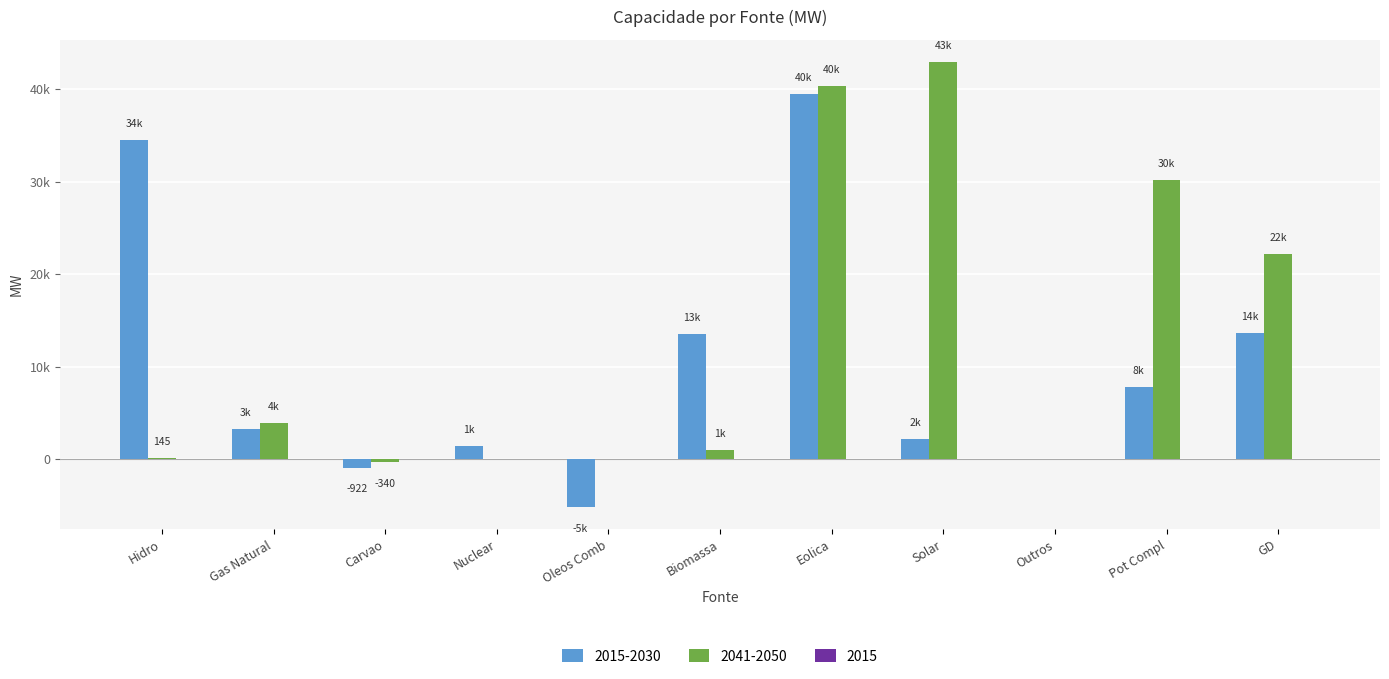

What position from the right is Eolica?

5